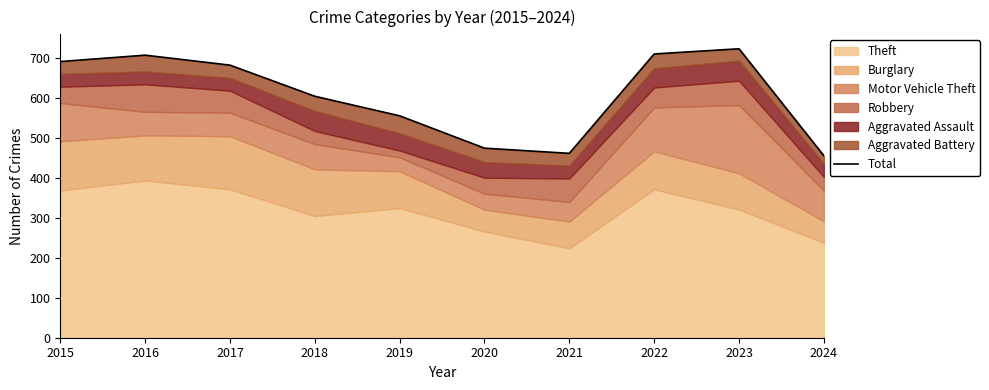

How many data points does each series have?

10